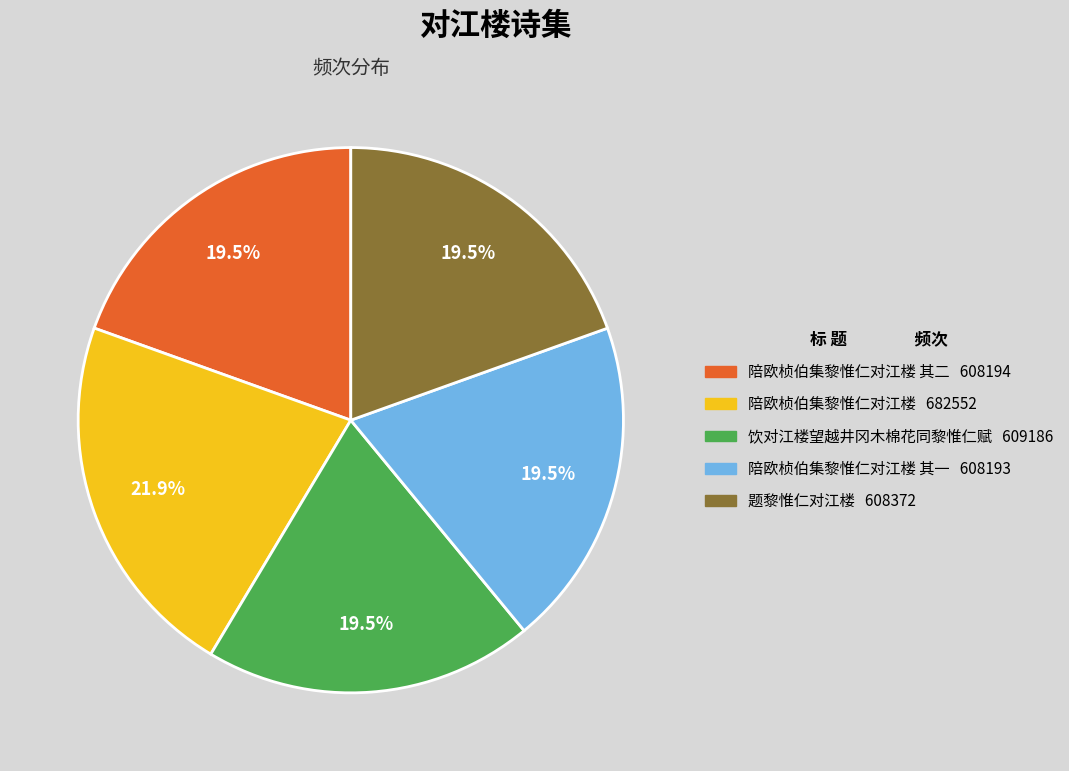

How many segments does this pie chart have?

5